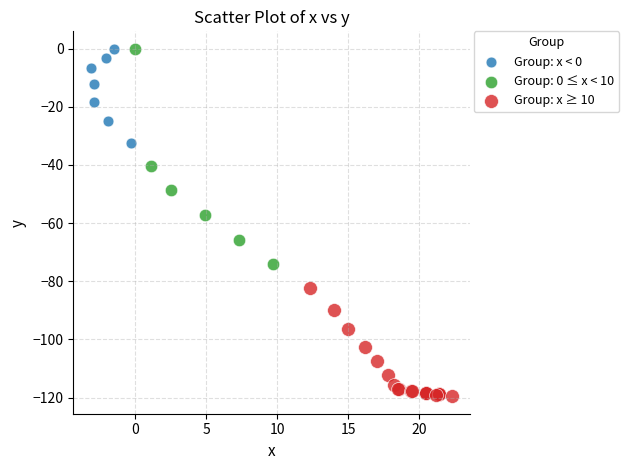

Which series has the largest Y range (max minus min)?

Group: 0 ≤ x < 10